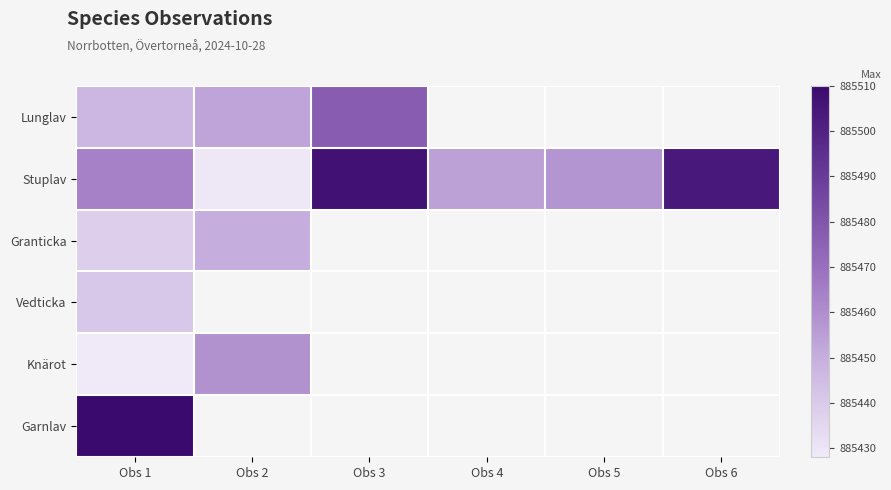

List the series in order of their peak value, highest first.

Garnlav, Stuplav, Lunglav, Knärot, Granticka, Vedticka